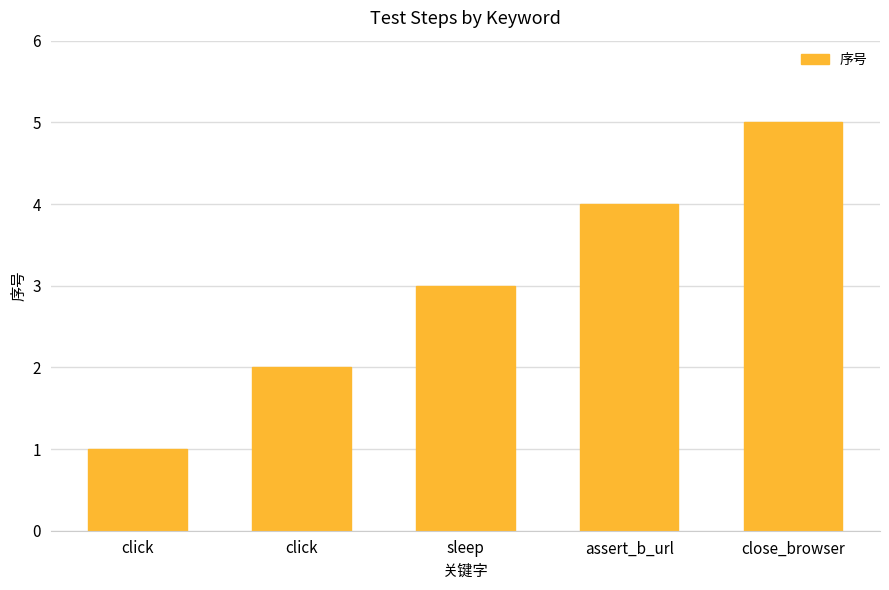

How many series are shown in this chart?

1